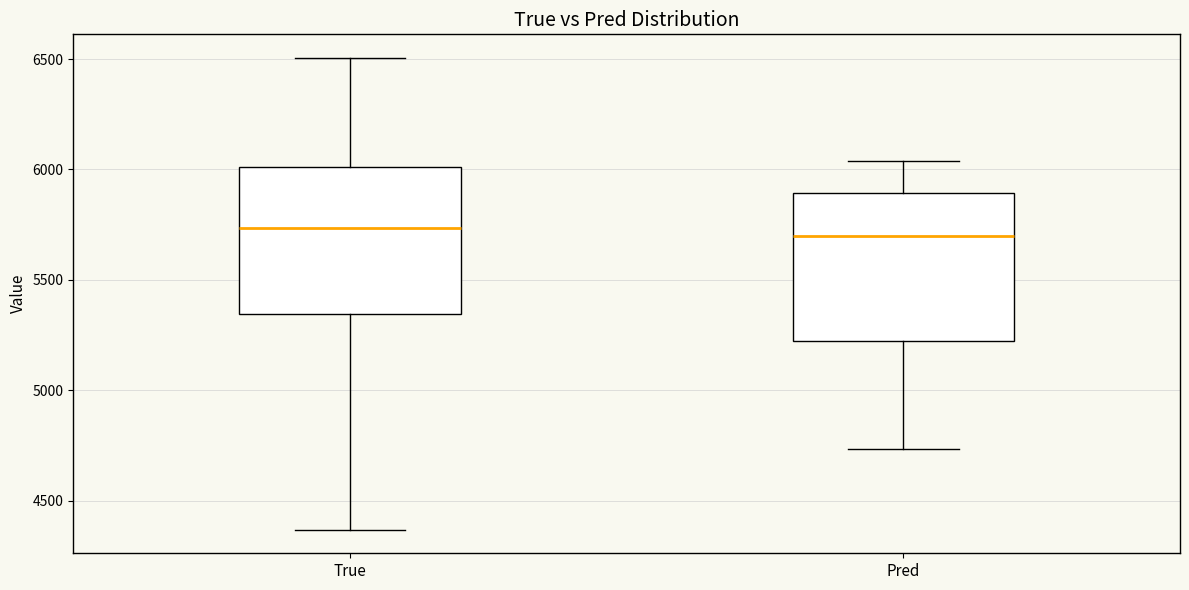

Reading left to right, transcribe this box plot: for each box, give where its median line is, the range the box spans, and where its two whiskers end, as read against the y-axis. The values are not printed on the chart, so give them approximately, as read against the axis.

True: median 5750, box 5350 to 6000, whiskers 4350 to 6500
Pred: median 5700, box 5200 to 5900, whiskers 4750 to 6050